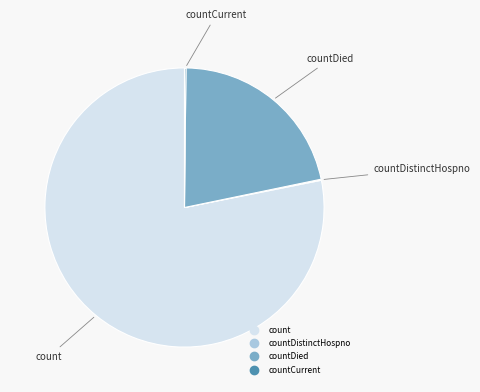

Does any single category account for the majority?

Yes